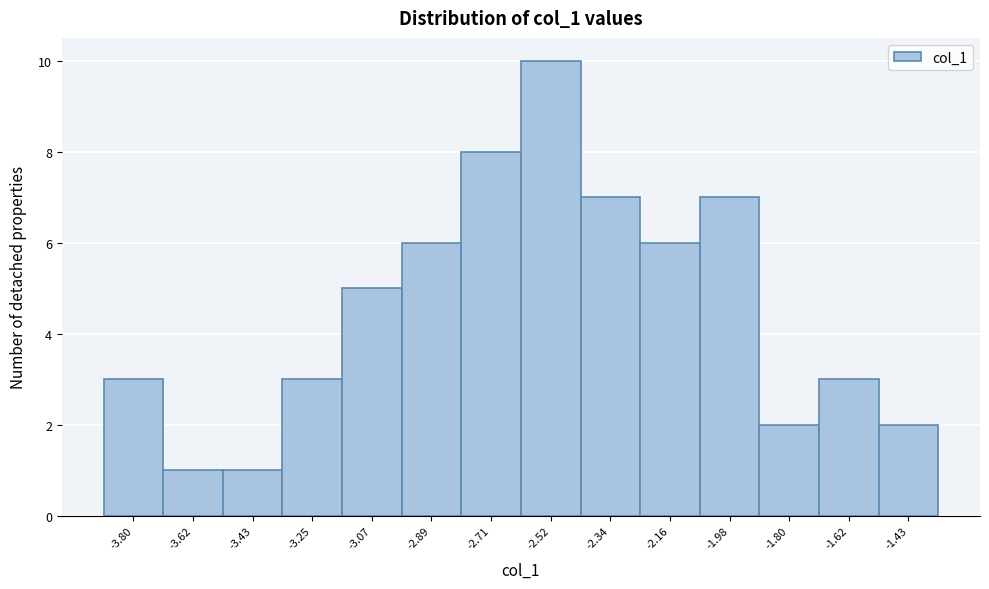

Reading left to right, list all the values displayed in this chart.

3	1	1	3	5	6	8	10	7	6	7	2	3	2